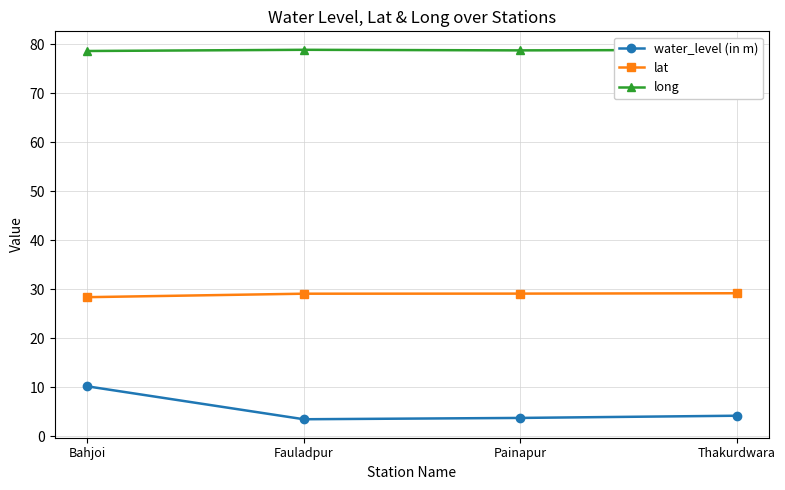

What is the total value across all series at Fauladpur?

111.4